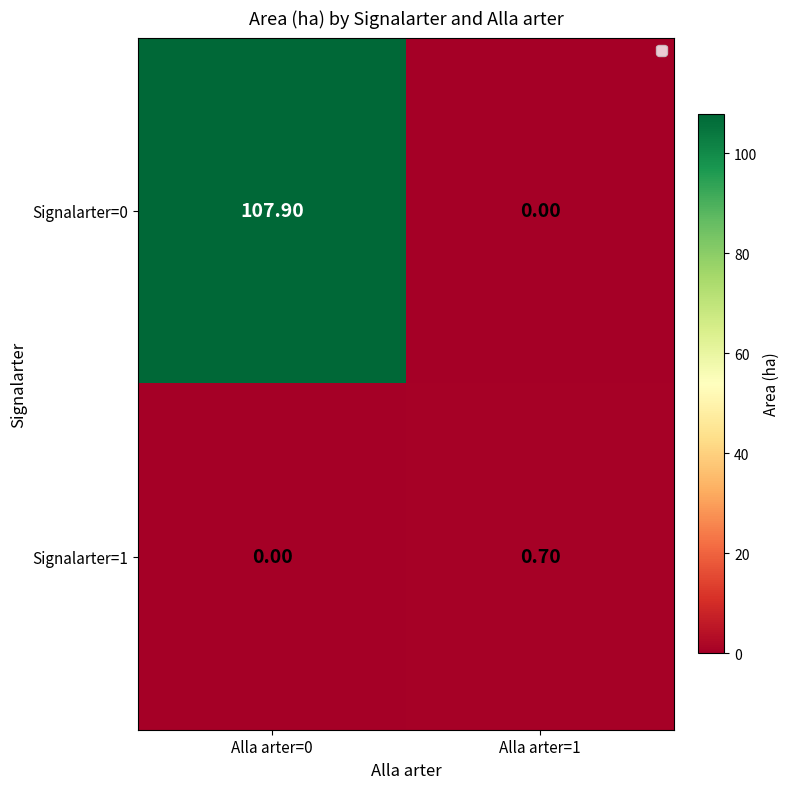

What is the difference between the maximum and minimum values in the Signalarter=0 series?

107.9